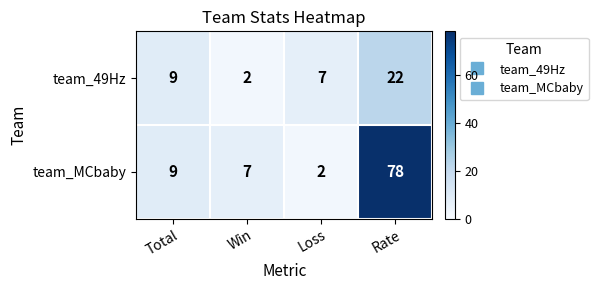

Which category has the highest value across all series?

Rate